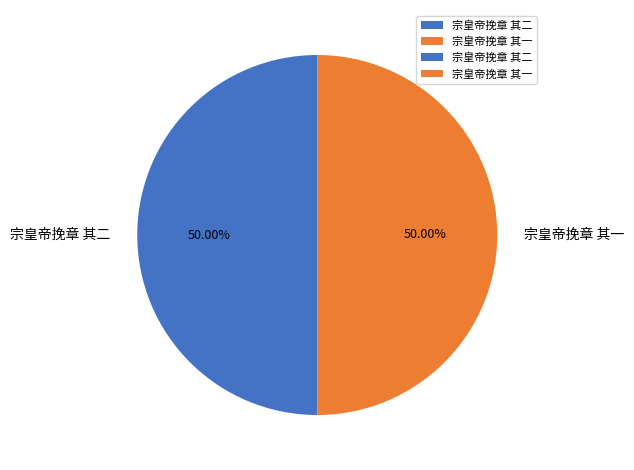

What is the ratio of the value at 宗皇帝挽章 其一 to the value at 宗皇帝挽章 其二?

1.0